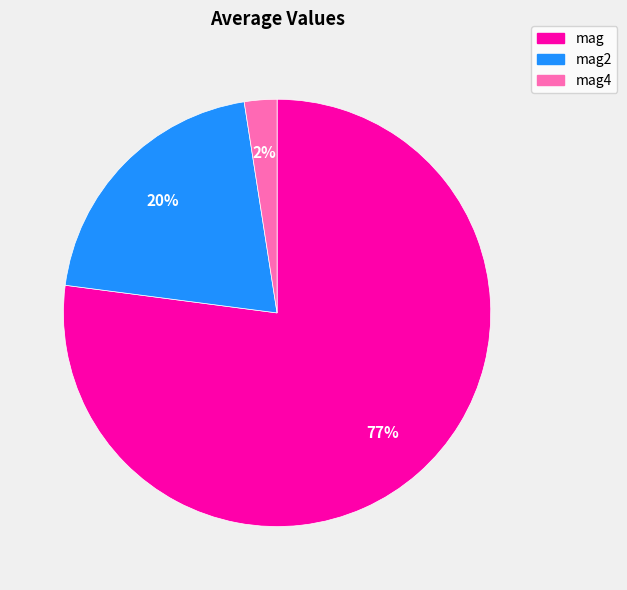

To the nearest percent, what percentage of the pie is mag4?

2%